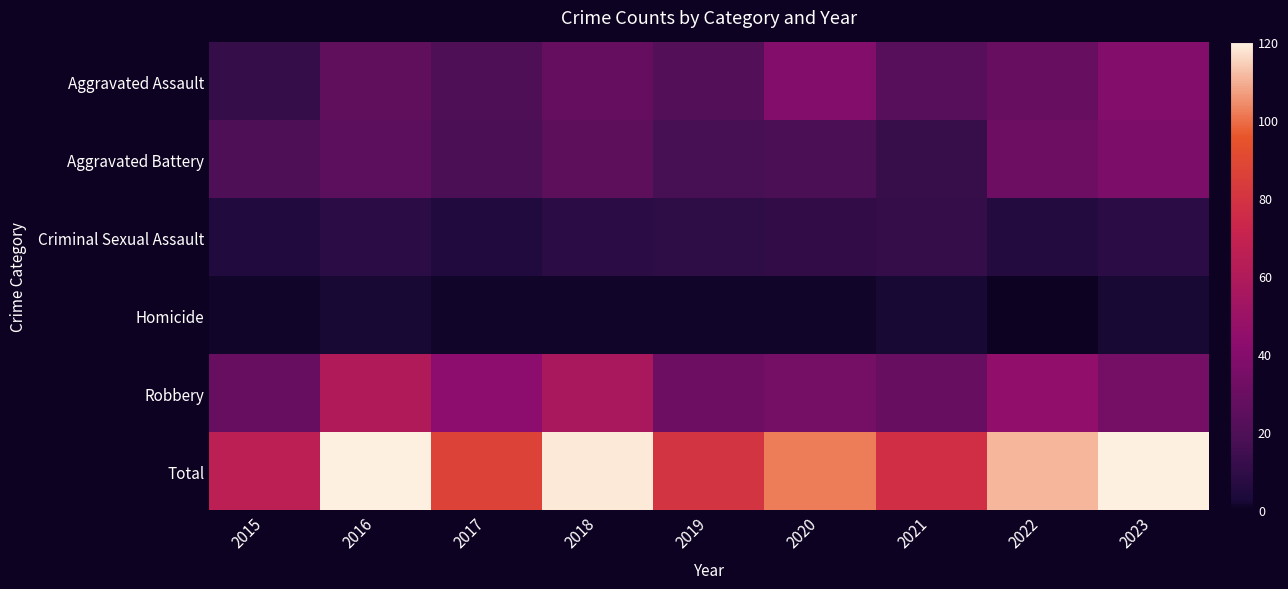

Reading left to right, extract all data points from this chart.

Aggravated Assault: 2015=11	2016=26	2017=20	2018=28	2019=22	2020=39	2021=23	2022=29	2023=39
Aggravated Battery: 2015=20	2016=24	2017=18	2018=25	2019=17	2020=18	2021=12	2022=31	2023=37
Criminal Sexual Assault: 2015=5	2016=8	2017=5	2018=8	2019=9	2020=10	2021=11	2022=6	2023=8
Homicide: 2015=1	2016=2	2017=1	2018=1	2019=1	2020=1	2021=2	2022=0	2023=2
Robbery: 2015=29	2016=60	2017=43	2018=57	2019=31	2020=34	2021=29	2022=45	2023=34
Total: 2015=66	2016=120	2017=87	2018=119	2019=80	2020=102	2021=77	2022=111	2023=120